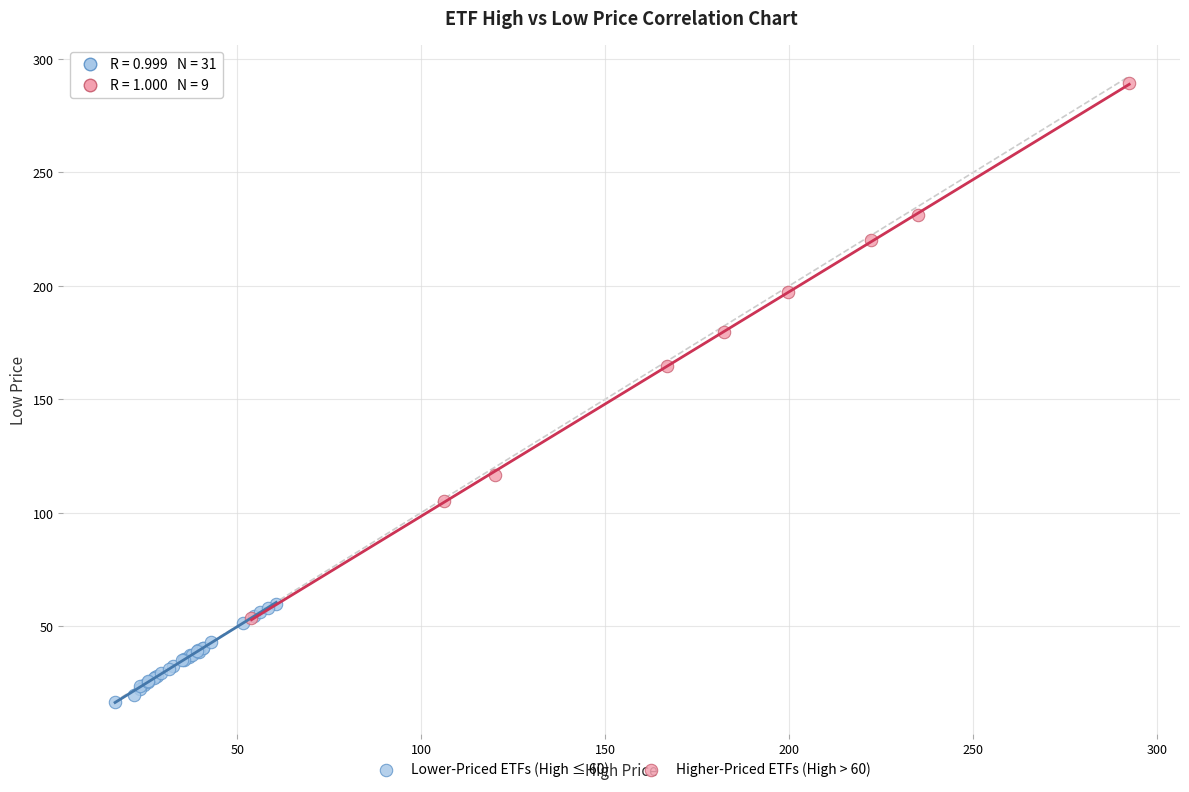

Which series reaches the minimum Y coordinate?

Lower-Priced ETFs (High ≤ 60)